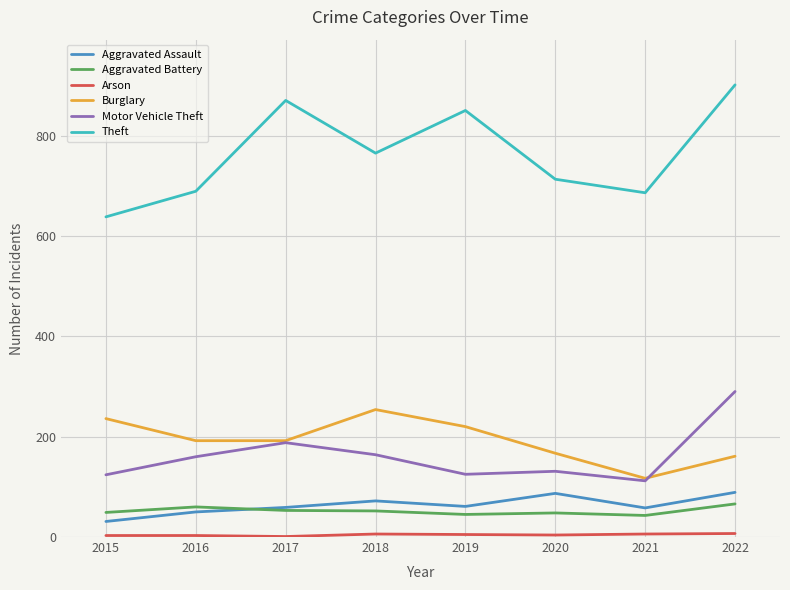

What is the smallest value displayed?

1